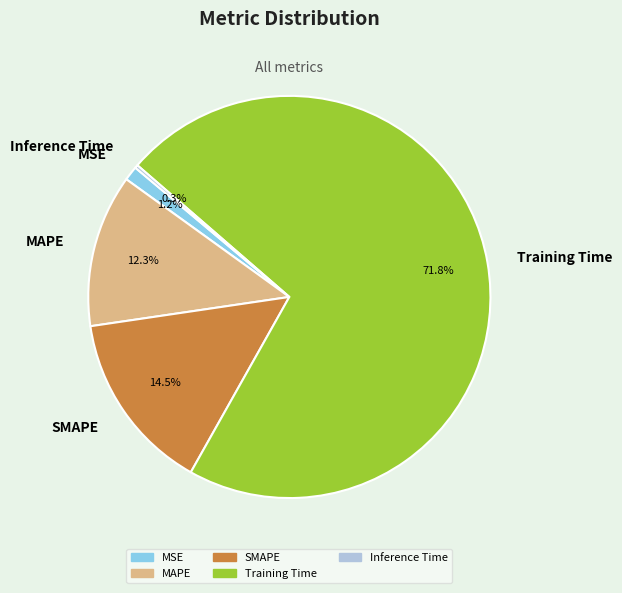

Which slice is the largest?

Training Time